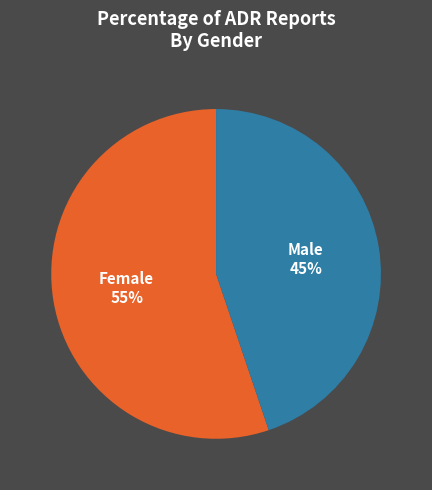

Is there a majority slice in this chart?

Yes